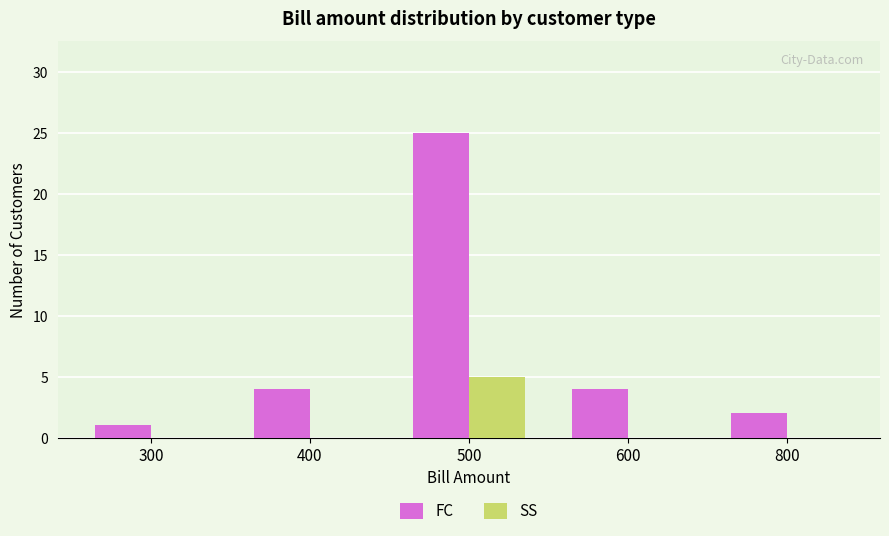

What are all the series names shown in the legend?

FC, SS